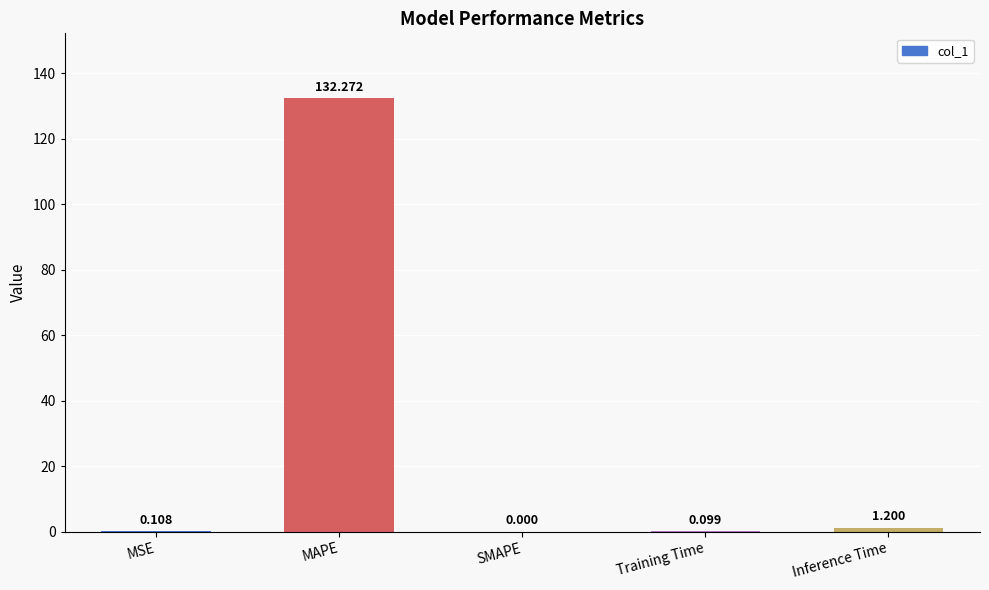

Where is the data nearest to the value 66?

Inference Time